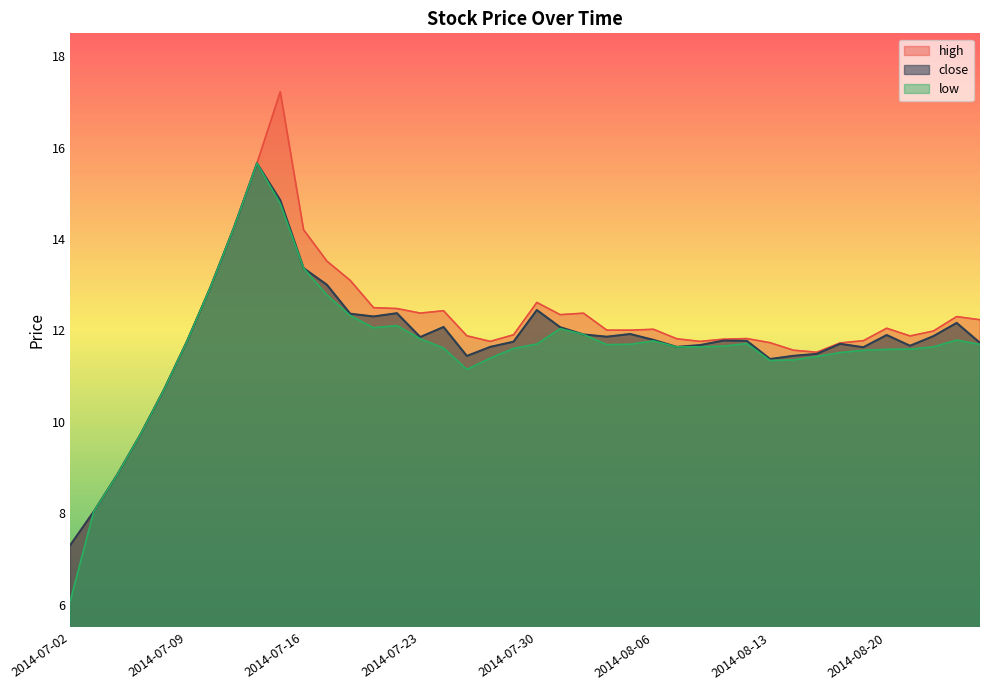

What is the sum of all close values?

472.0